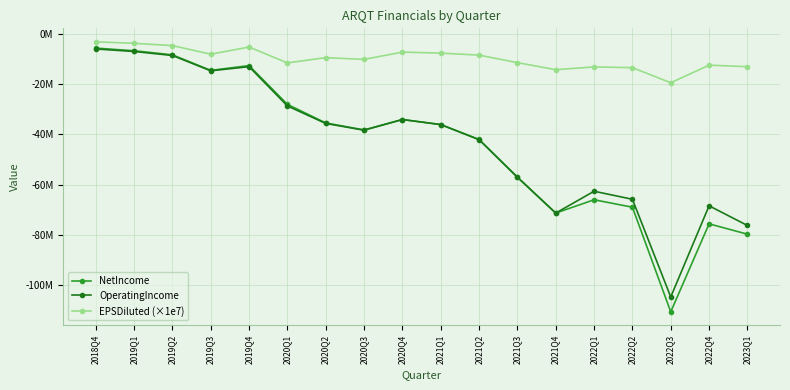

Which series has the widest spread of values?

NetIncome